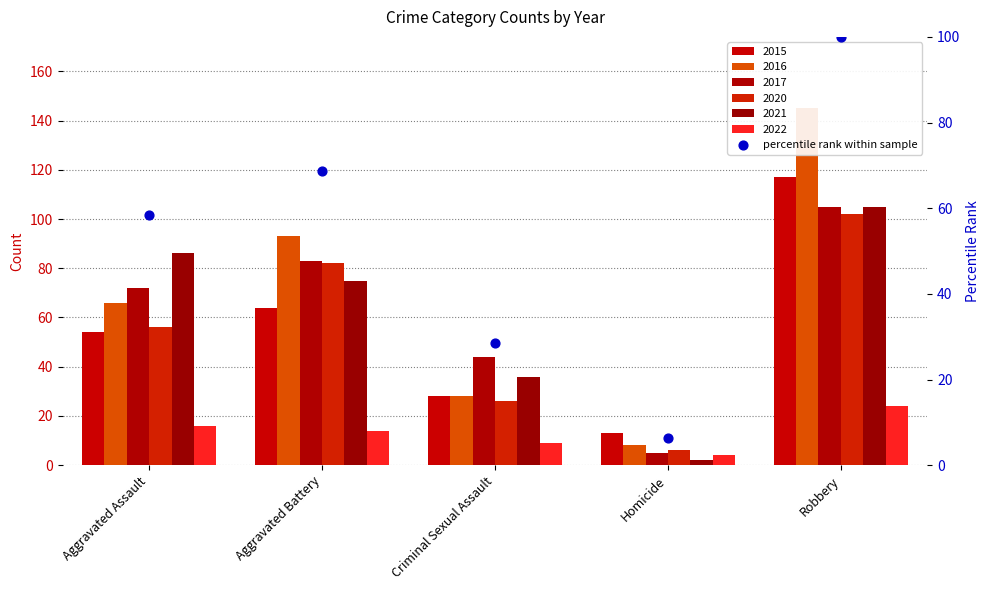

Which has a higher value, Aggravated Assault or Robbery?

Robbery